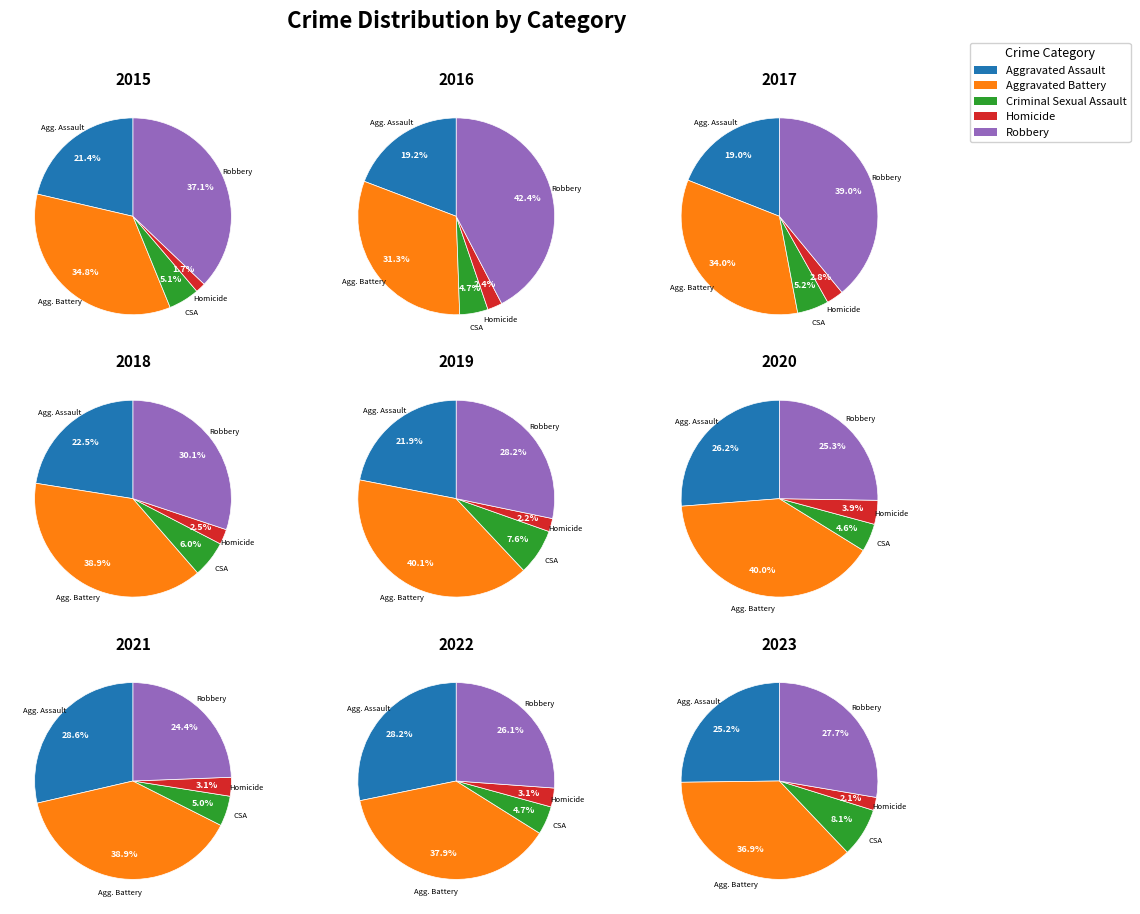

To the nearest percent, what is the difference between the Criminal Sexual Assault and Homicide slice percentages?

3%